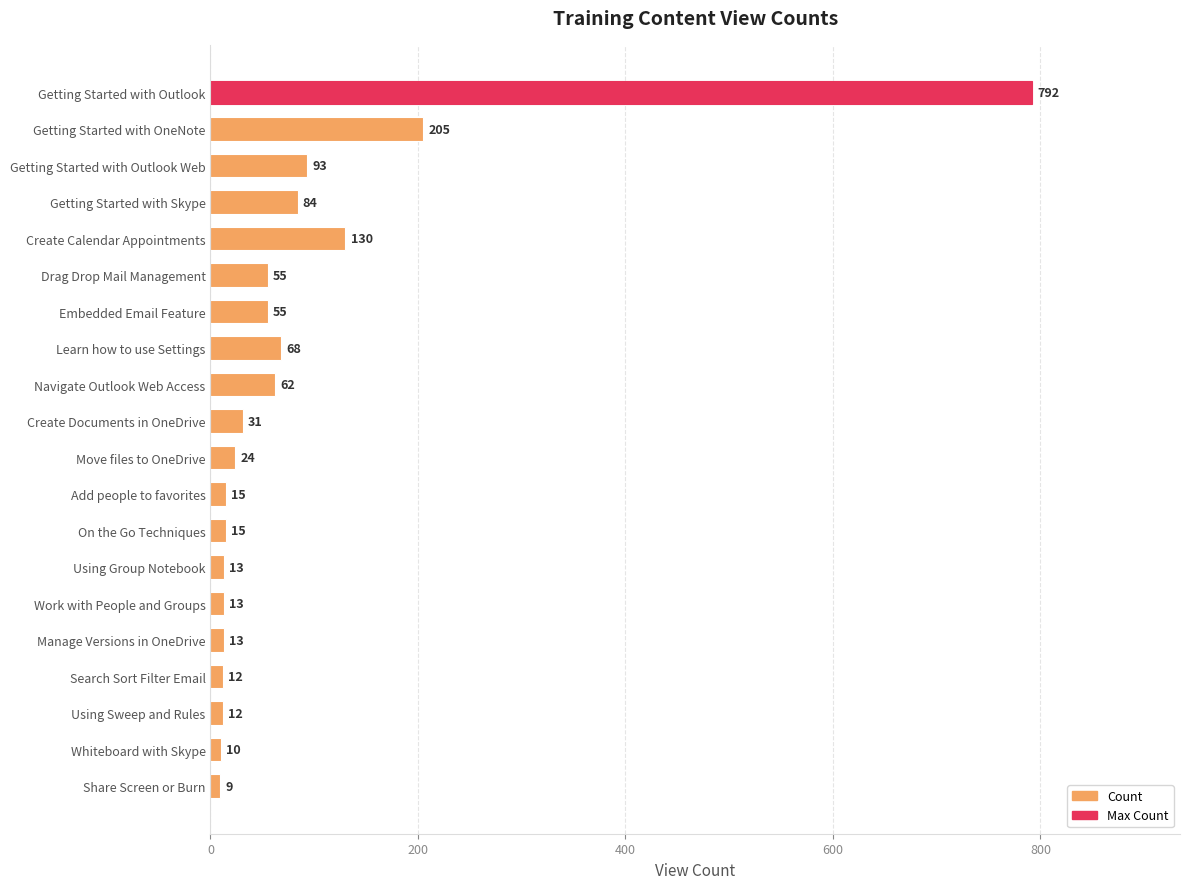

What is the difference between the second highest and second lowest values?

195